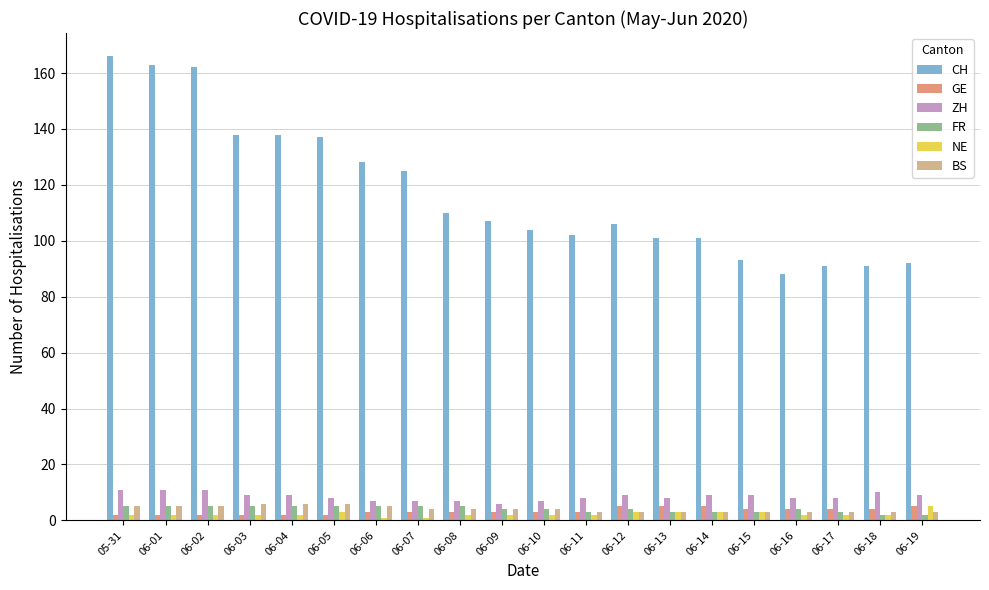

Reading left to right, what are all the values shown in this chart?

CH: 166	163	162	138	138	137	128	125	110	107	104	102	106	101	101	93	88	91	91	92
GE: 2	2	2	2	2	2	3	3	3	3	3	3	5	5	5	4	4	4	4	5
ZH: 11	11	11	9	9	8	7	7	7	6	7	8	9	8	9	9	8	8	10	9
FR: 5	5	5	5	5	5	5	5	5	4	4	3	4	3	3	3	4	3	2	2
NE: 2	2	2	2	2	3	1	1	2	2	2	2	3	3	3	3	2	2	2	5
BS: 5	5	5	6	6	6	5	4	4	4	4	3	3	3	3	3	3	3	3	3